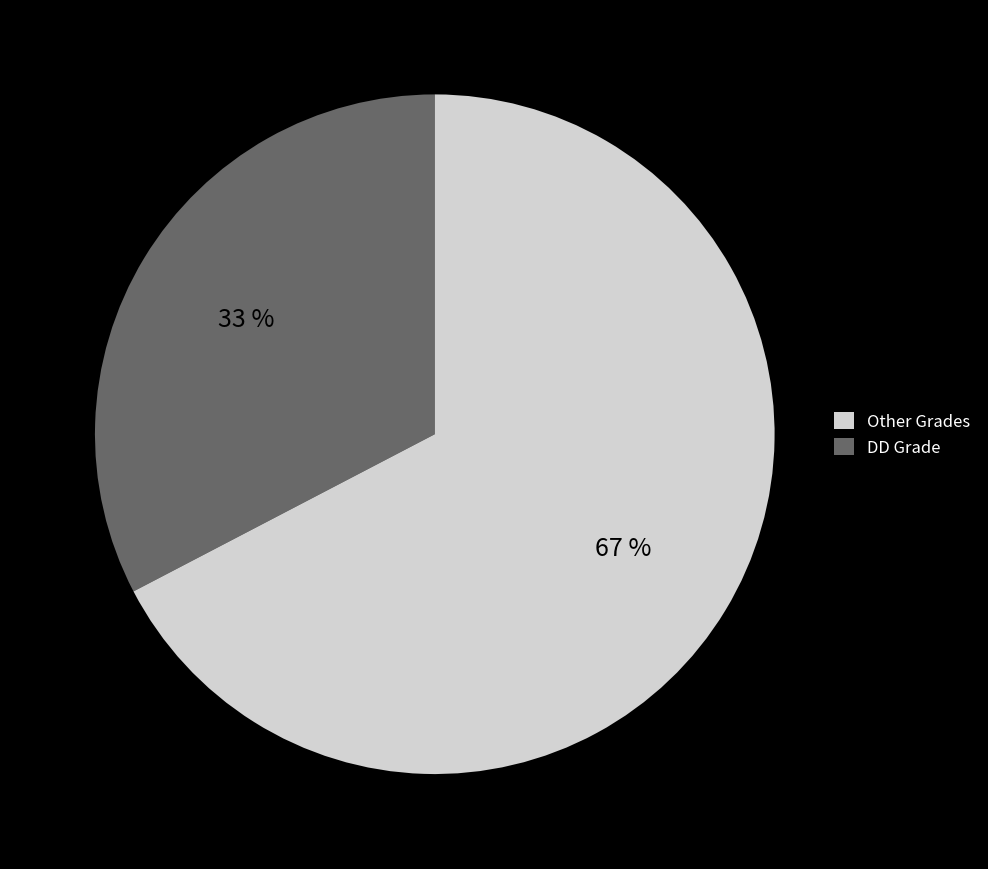

Is there any slice that represents more than half of the pie?

Yes